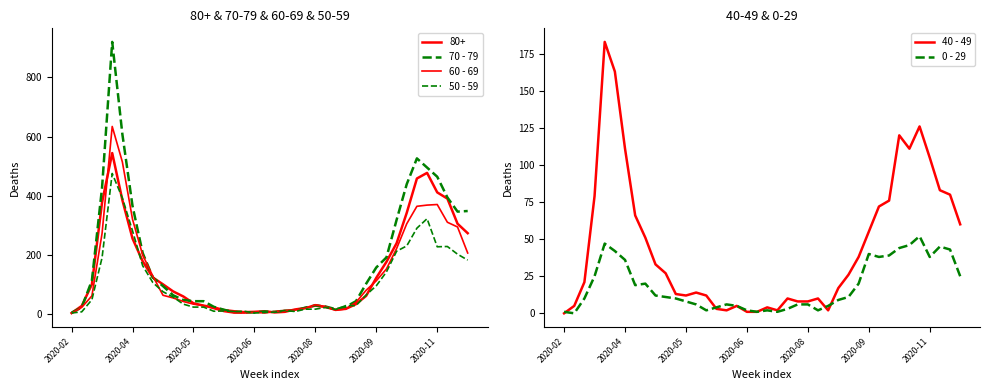

How many interior local peaks does the 60 - 69 series have?

4